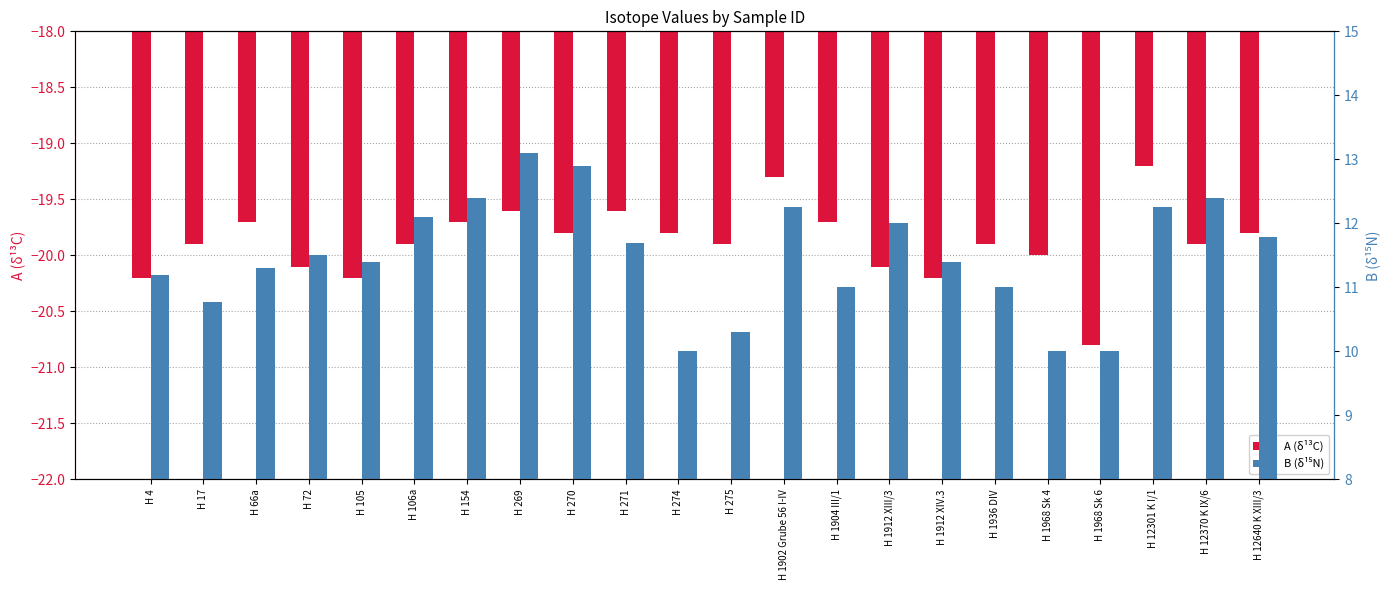

Rank the series by their maximum value, from lowest to highest.

A, B